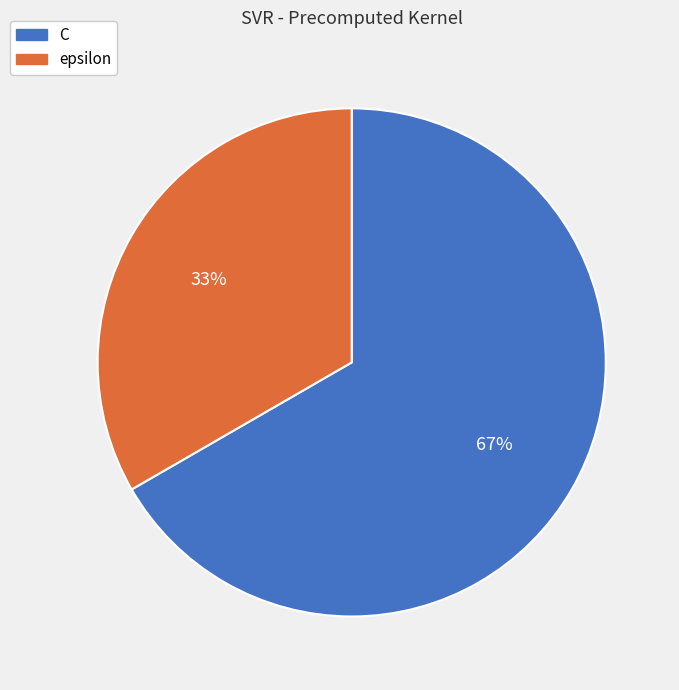

What percentage is the C slice, to the nearest percent?

67%